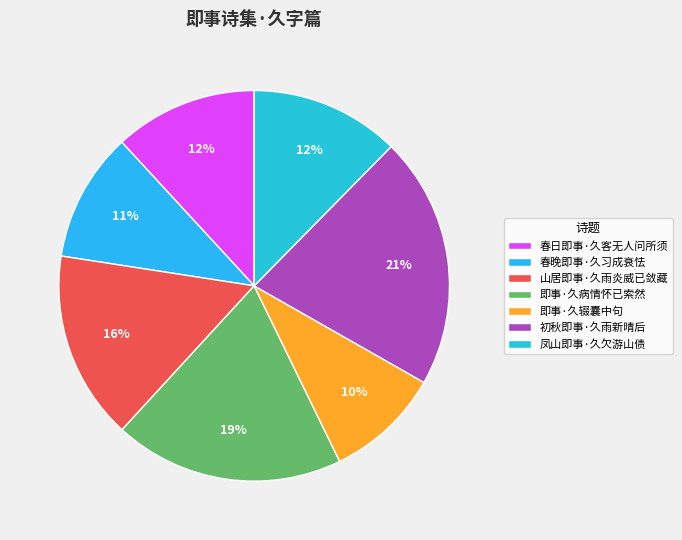

To the nearest percent, what is the average slice percentage?

14%